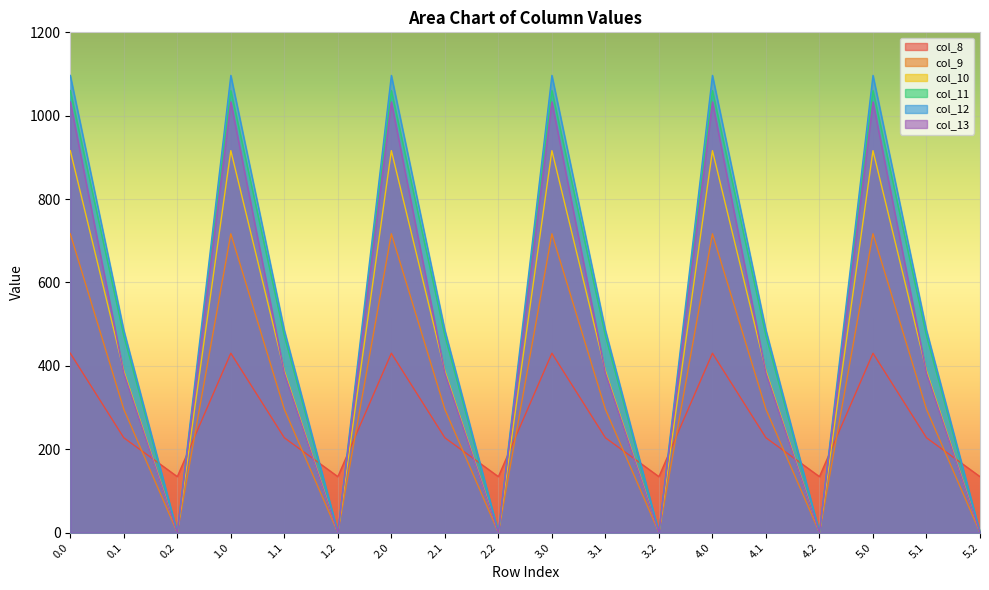

The col_13 series shows 382.7 at 5.1. True or false?

True